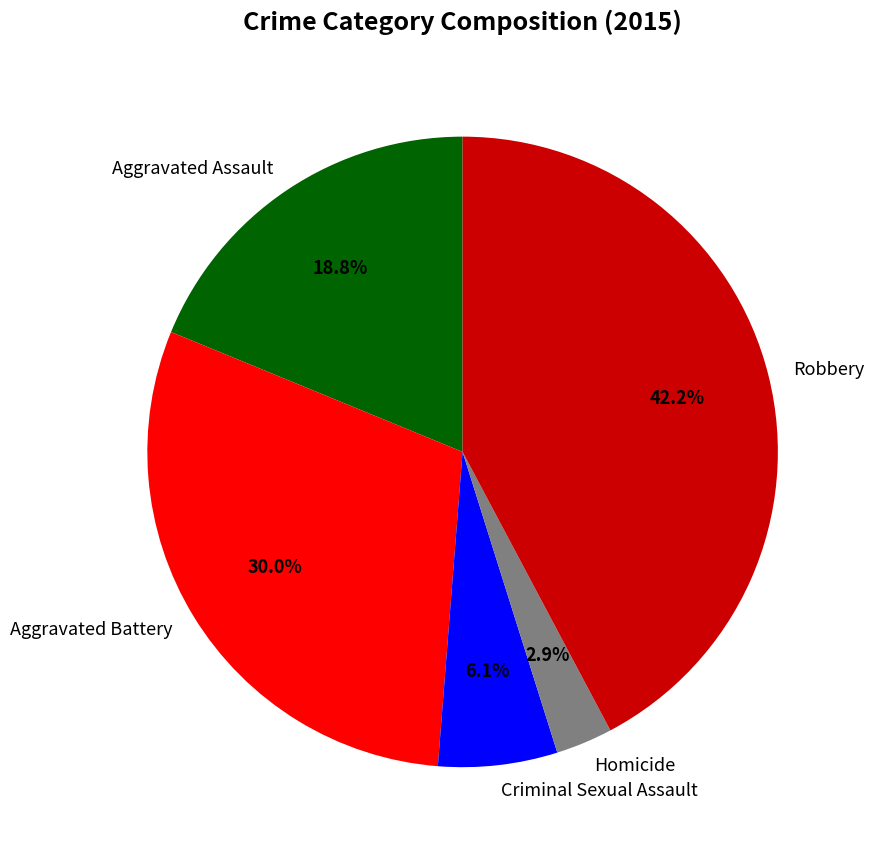

To the nearest percent, what is the difference between the largest and smallest slice percentages?

39%